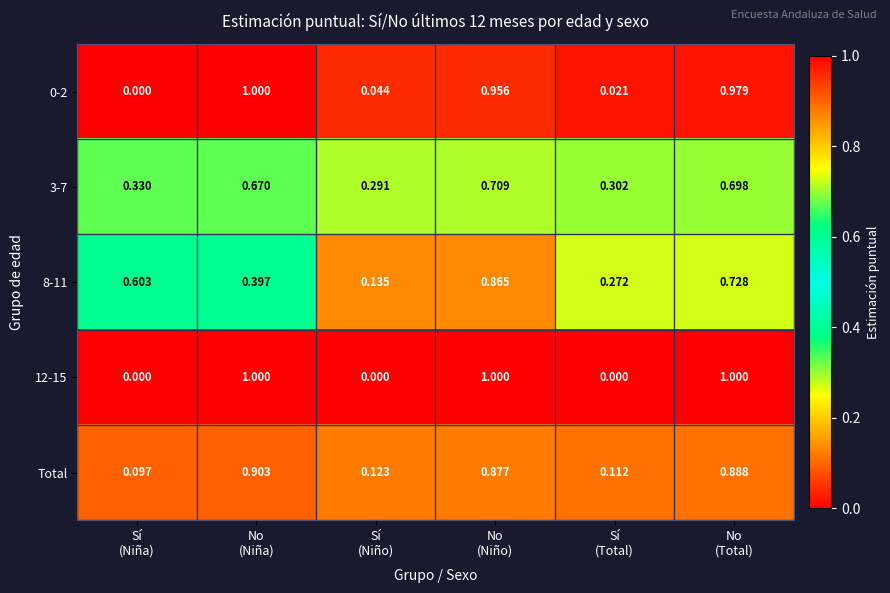

What is the maximum value shown in the chart?

1.0